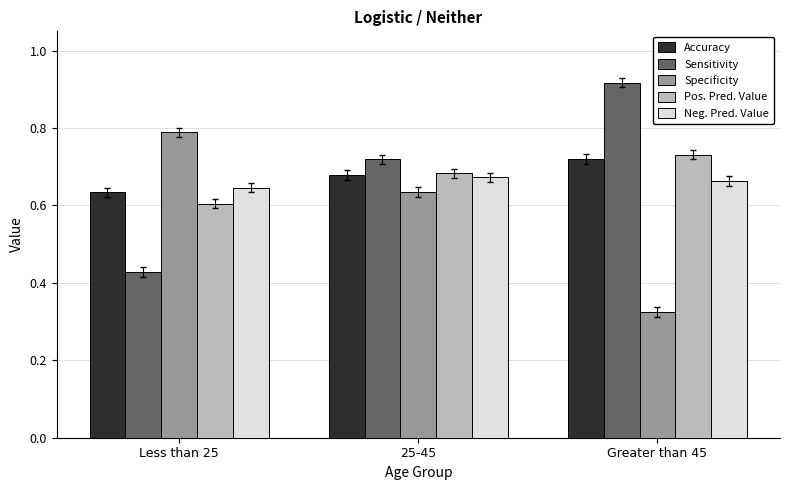

True or false: Sensitivity has a value of 1.3 at Greater than 45.

False